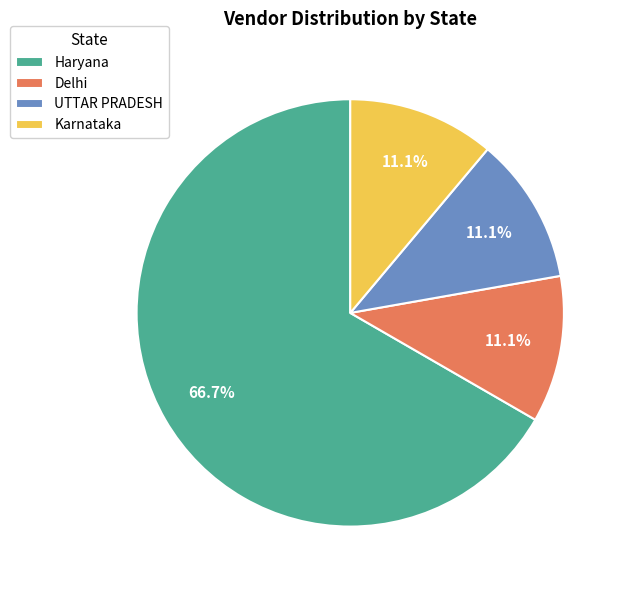

Is there a majority slice in this chart?

Yes